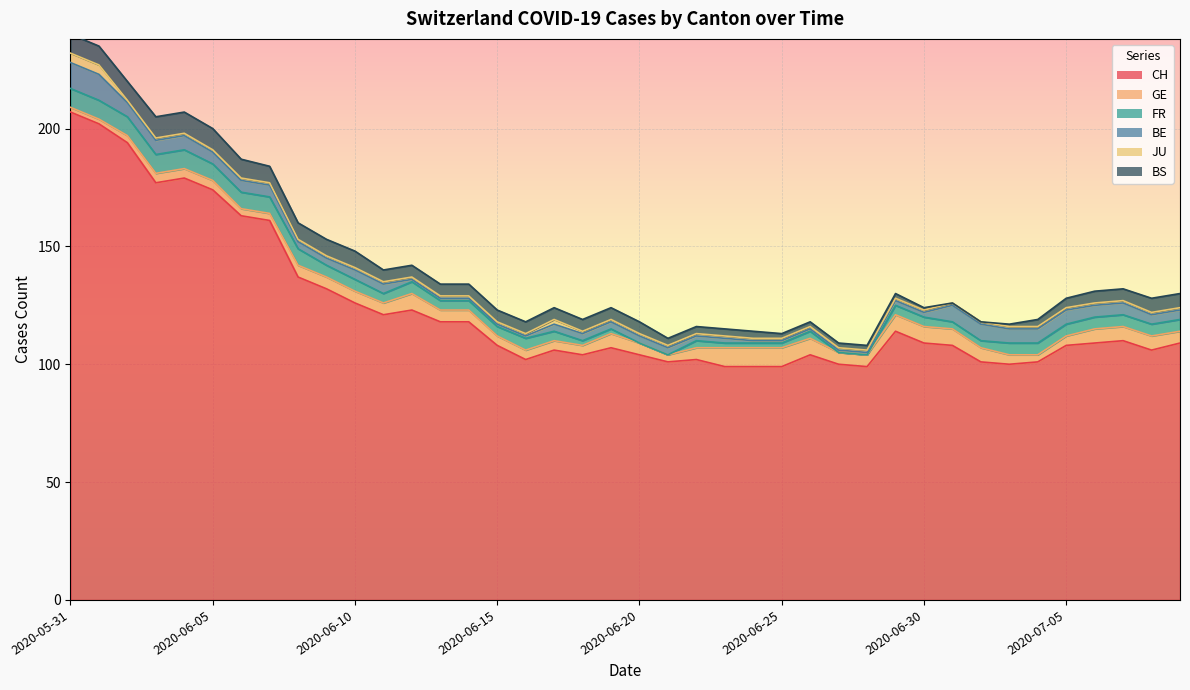

True or false: BS and FR cross at least once.

True